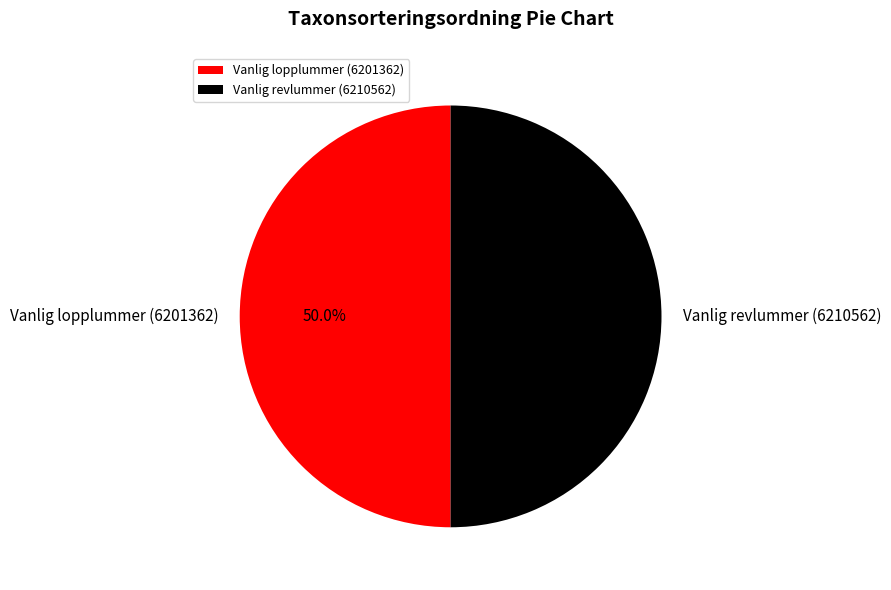

How much of the chart is everything except Vanlig revlummer (6210562)?

50.0%